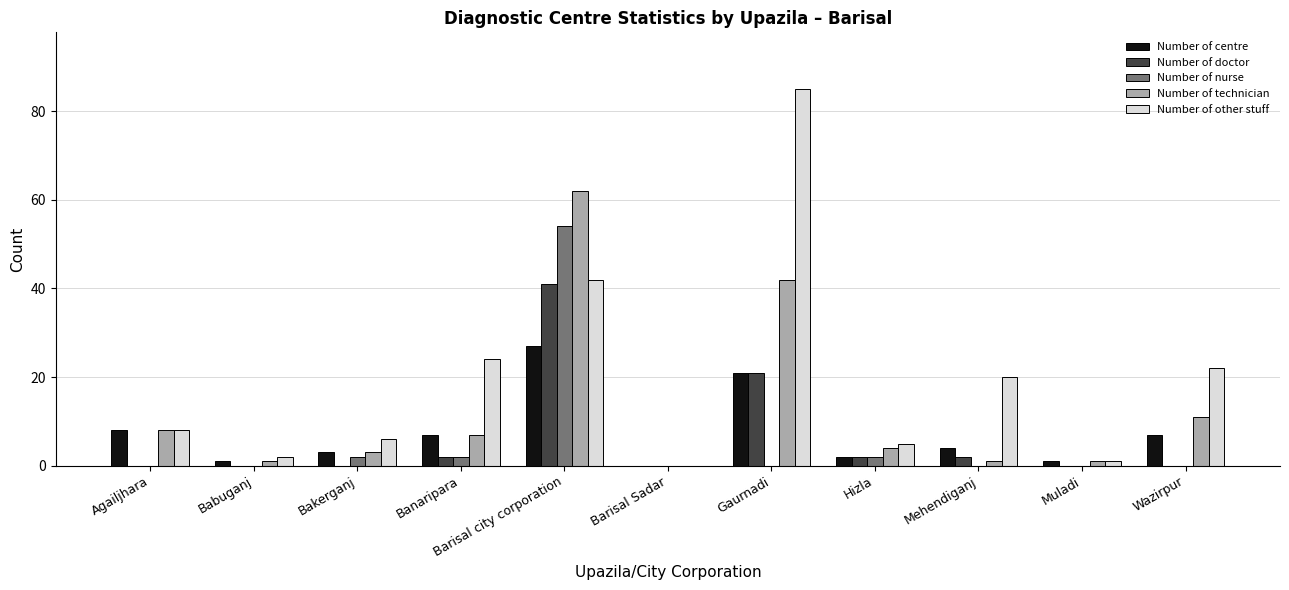

Is the value of Number of nurse at Wazirpur greater than the value of Number of technician at Hizla?

No